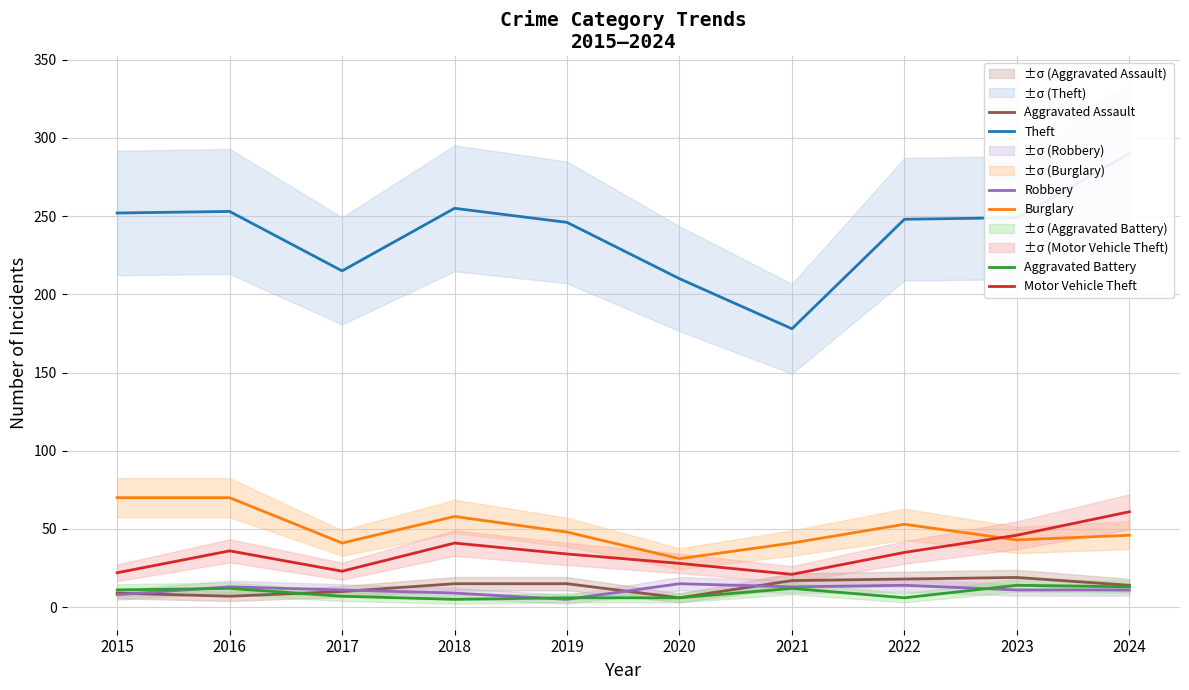

Is it true that Burglary equals 43 at 2023?

True